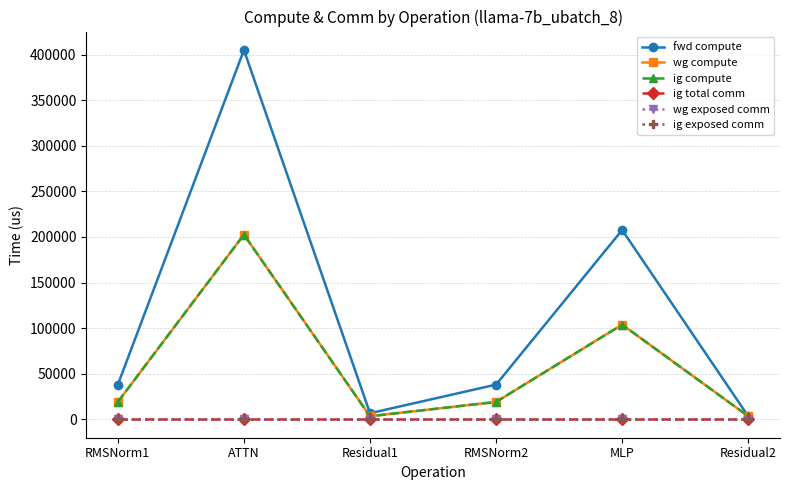

Which category has the highest value in the ig compute series?

ATTN